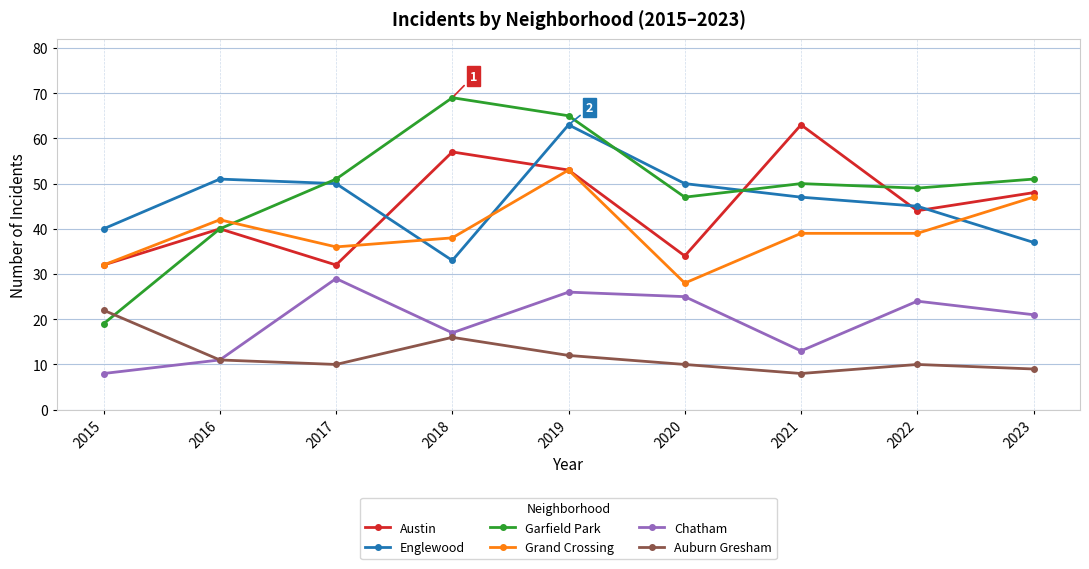

True or false: Austin and Chatham intersect in this chart.

False